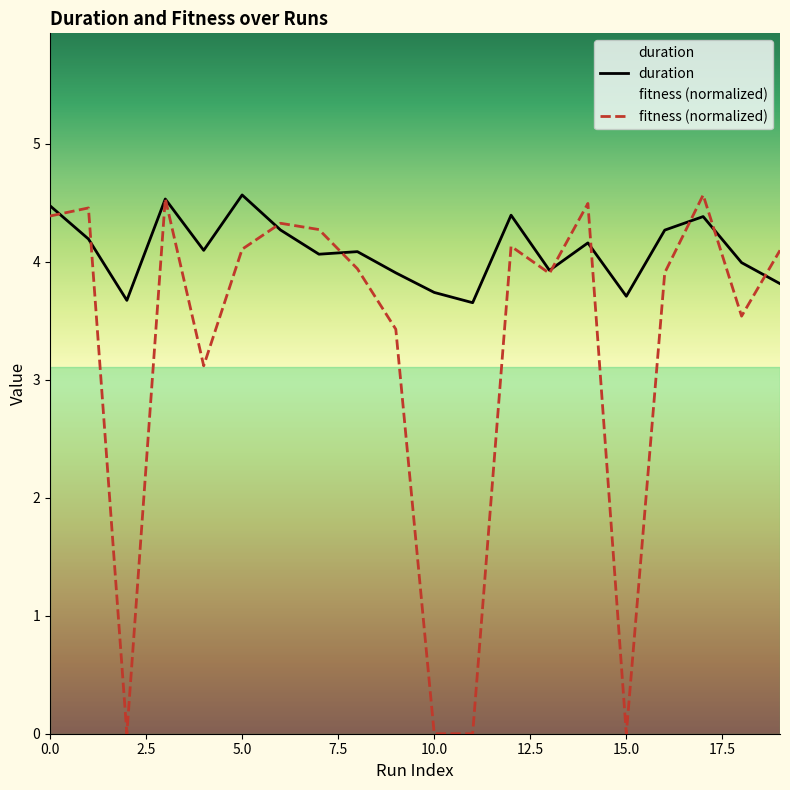

Between 14 and 4, which is larger?

14